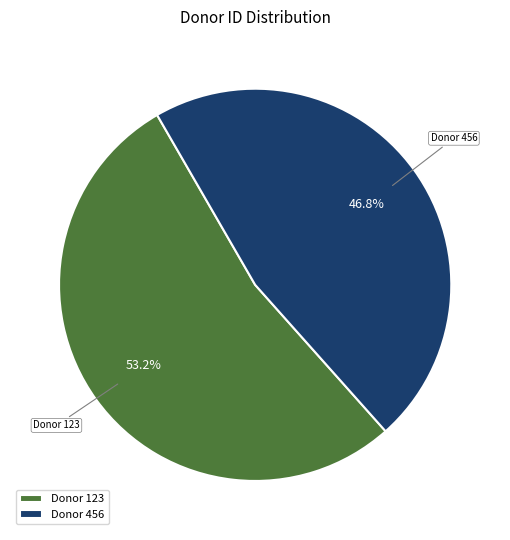

To the nearest percent, what is the average slice percentage?

50%